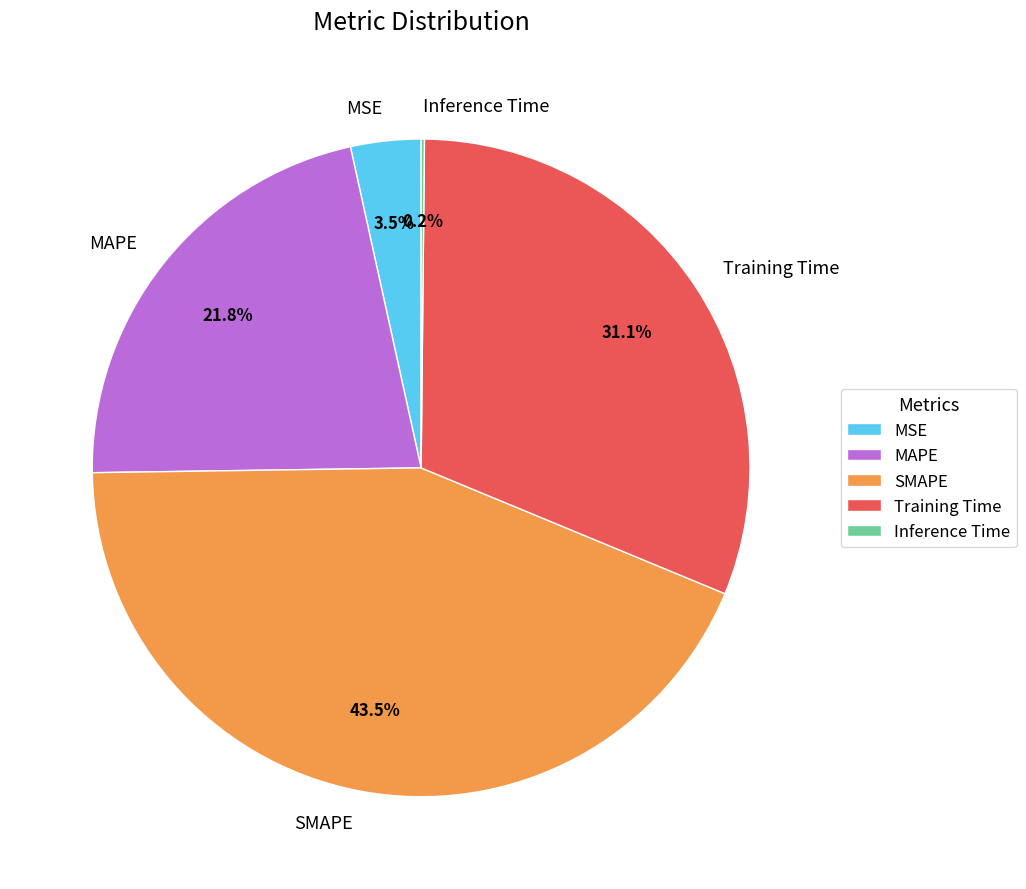

How much of the chart is everything except MAPE?

78.2%